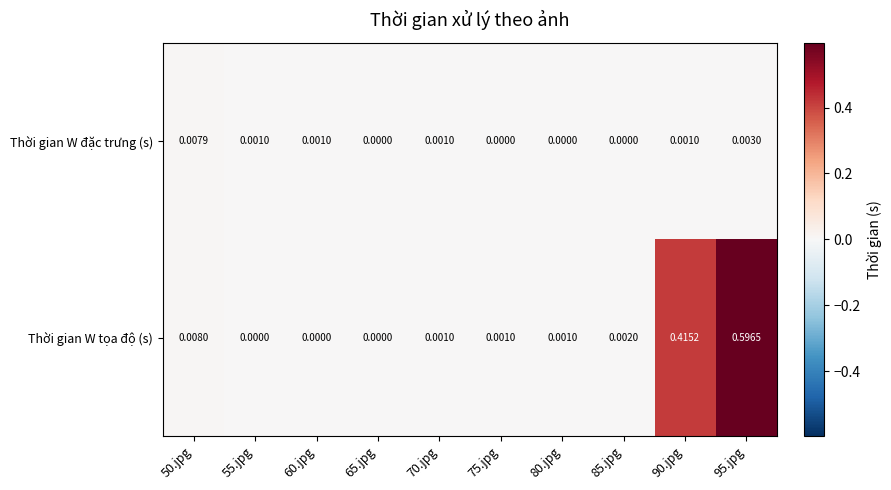

Which series has the largest total across all categories?

Thời gian W tọa độ (s)